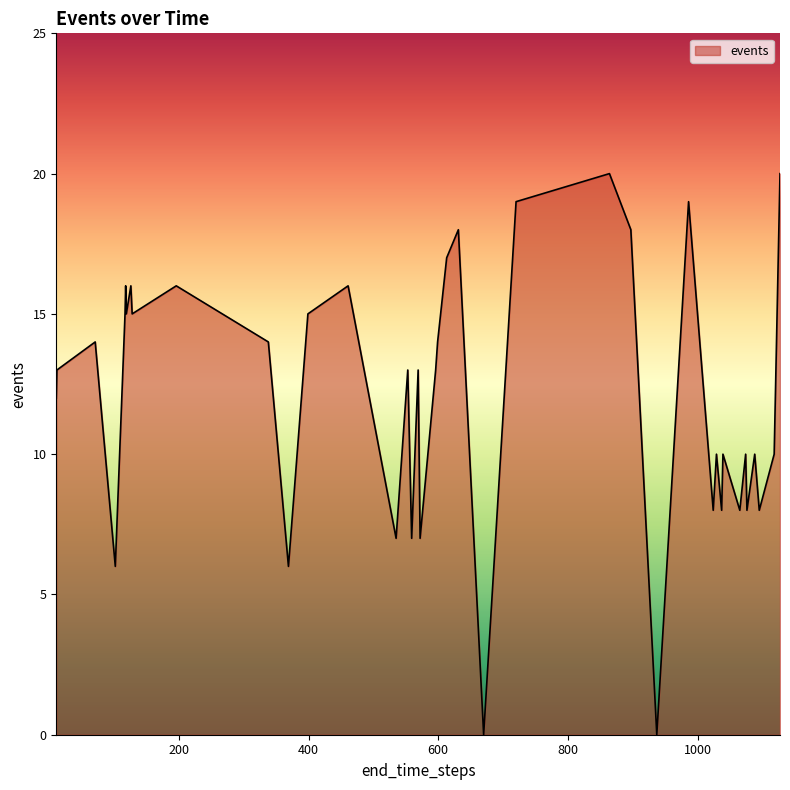

What is the maximum value shown in the chart?

20